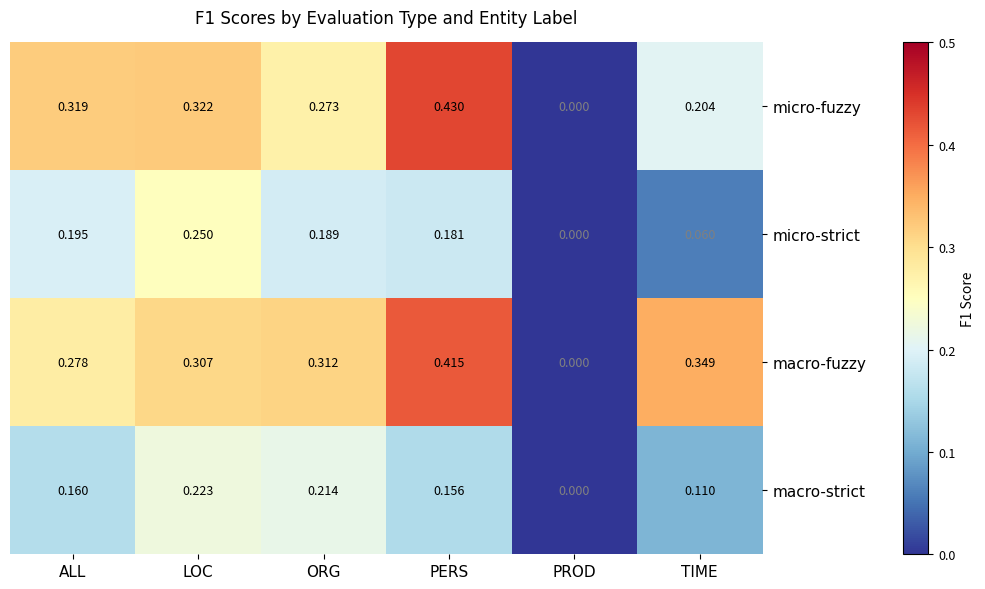

Which category has the lowest value in the macro-fuzzy series?

PROD